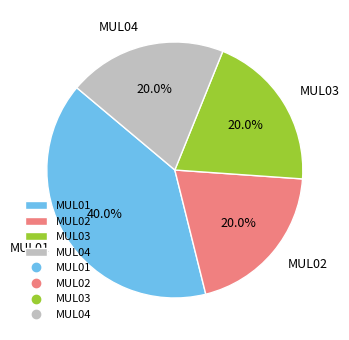

Is MUL02 the majority of the pie?

No